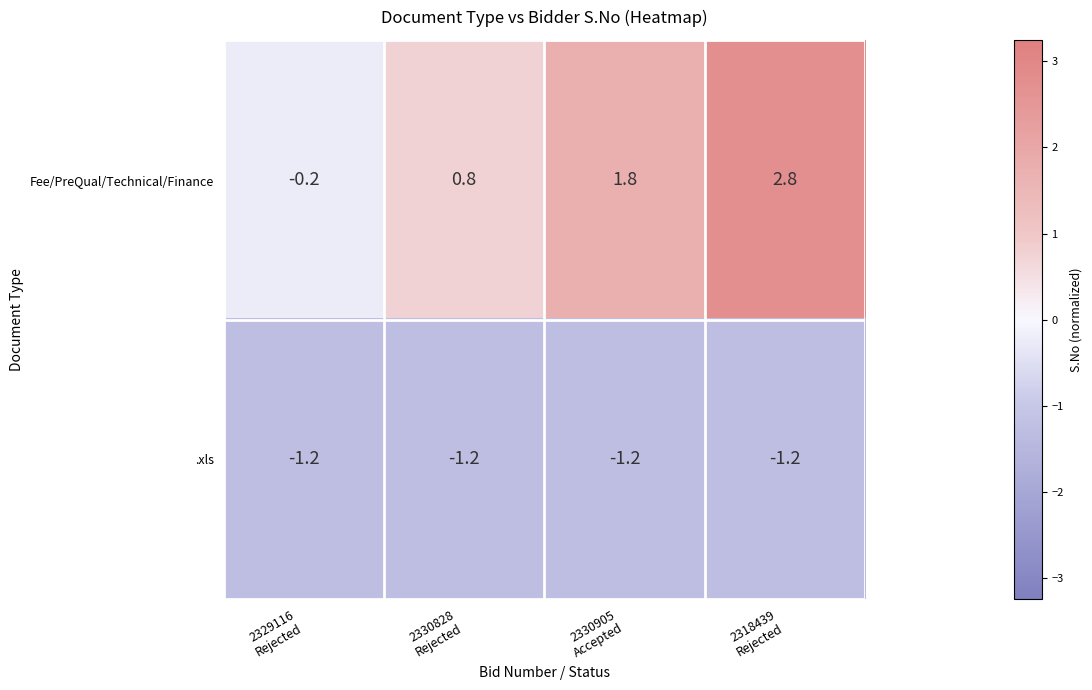

At which category does the chart reach its peak across all series?

2318439
Rejected